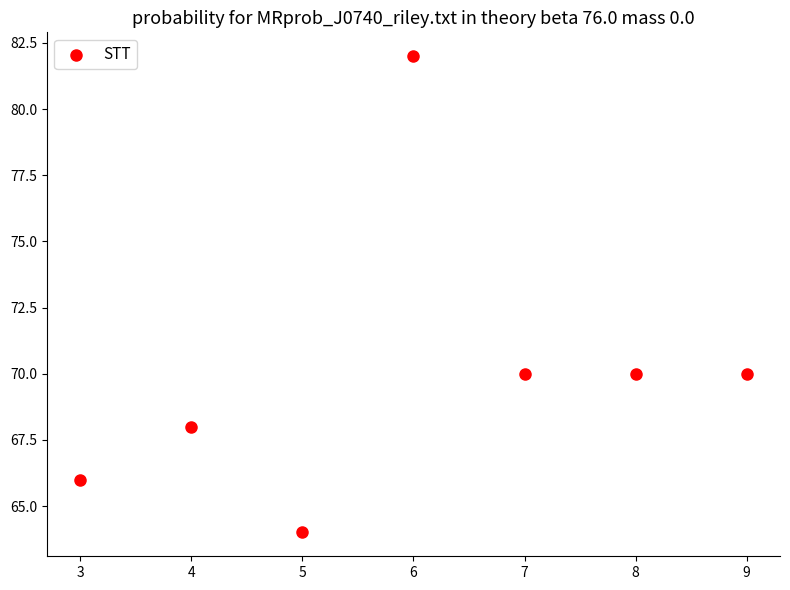

What is the average X value?

6